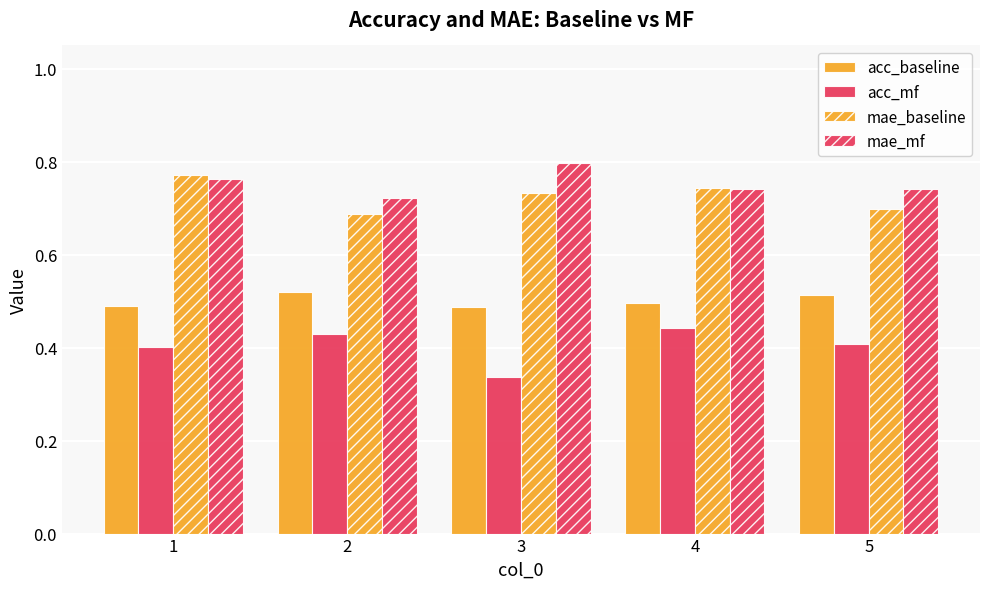

Are the bars grouped side by side (vs. stacked)?

Yes